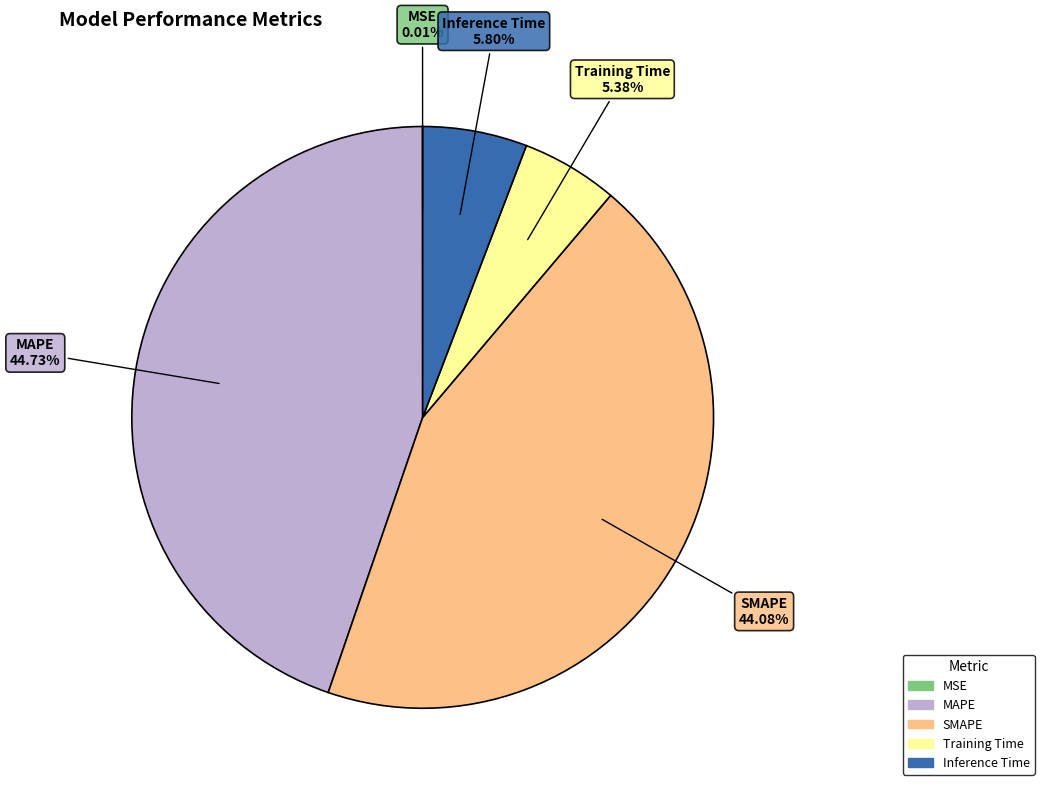

Does any single category account for the majority?

No